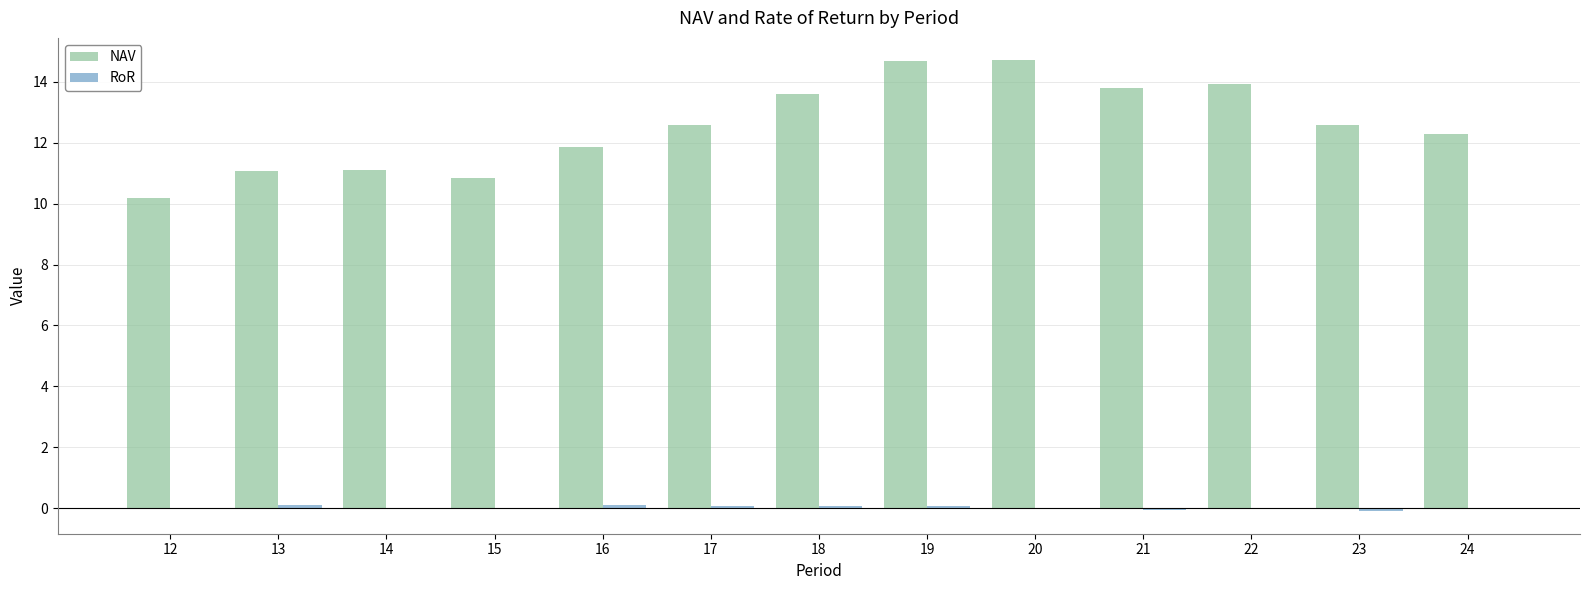

Count the number of categories in the chart.

13